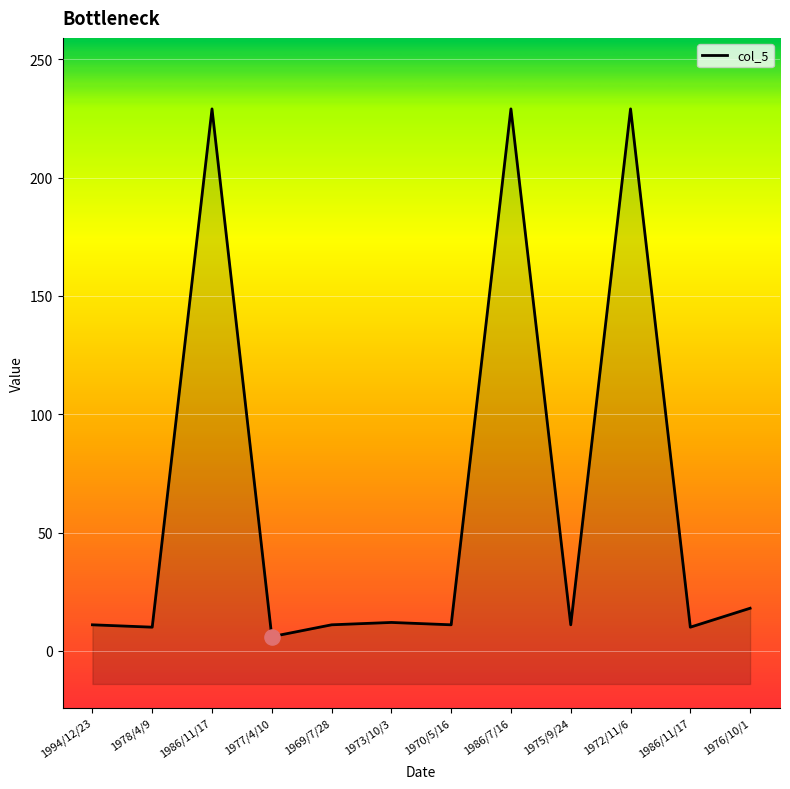

Approximately how many times larger is the value at 1972/11/6 compared to 1973/10/3?

19.1